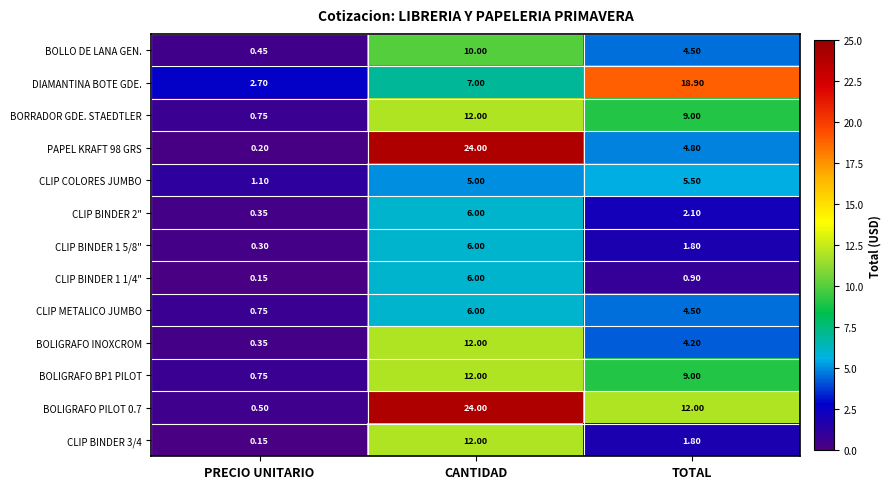

At which category is the sum across all series the highest?

CANTIDAD